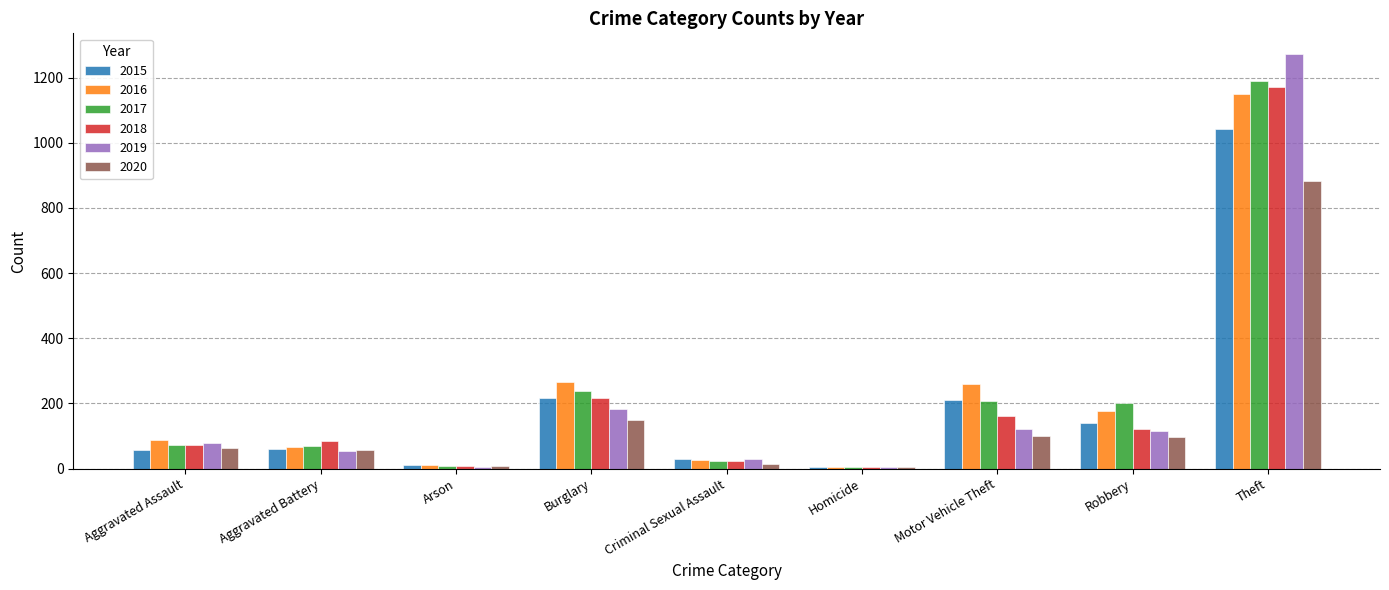

Is it true that 2019 equals 53 at Aggravated Battery?

True